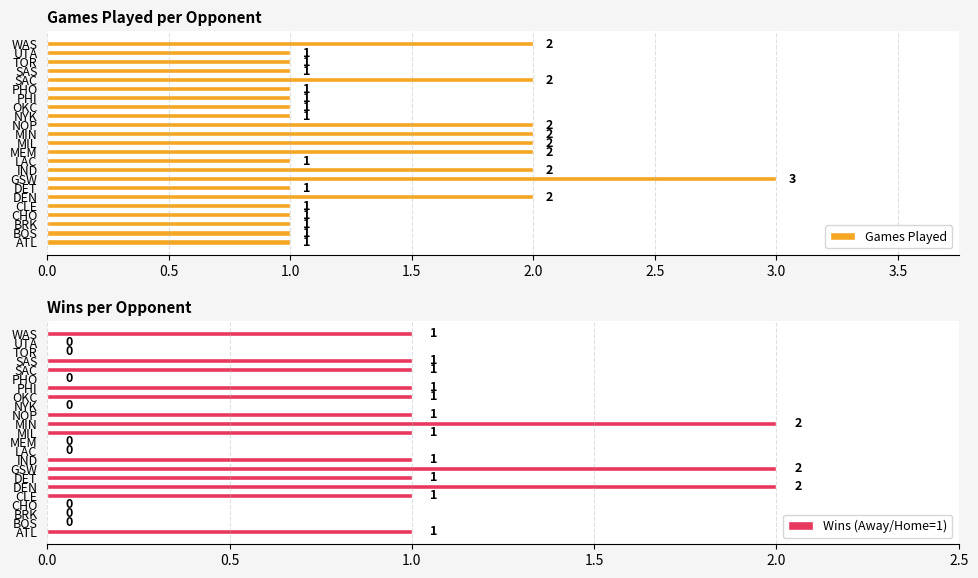

How many Games Played values are between 1 and 2?

22